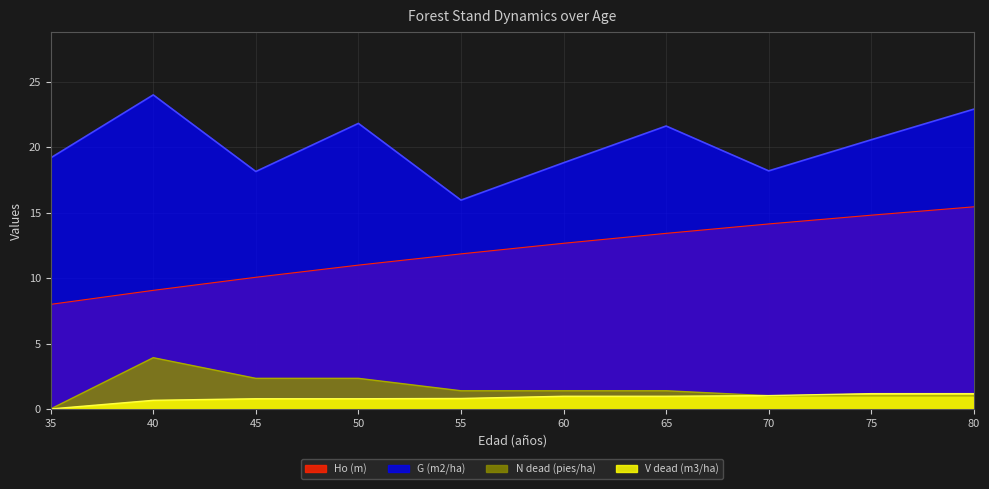

Rank the series by their maximum value, from highest to lowest.

G (m2/ha), Ho (m), N dead (pies/ha), V dead (m3/ha)